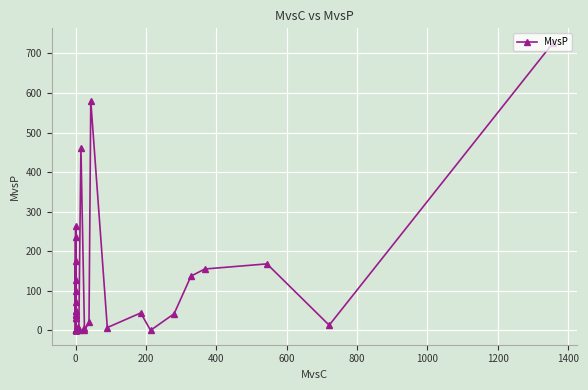

How many data points does each series have?

40